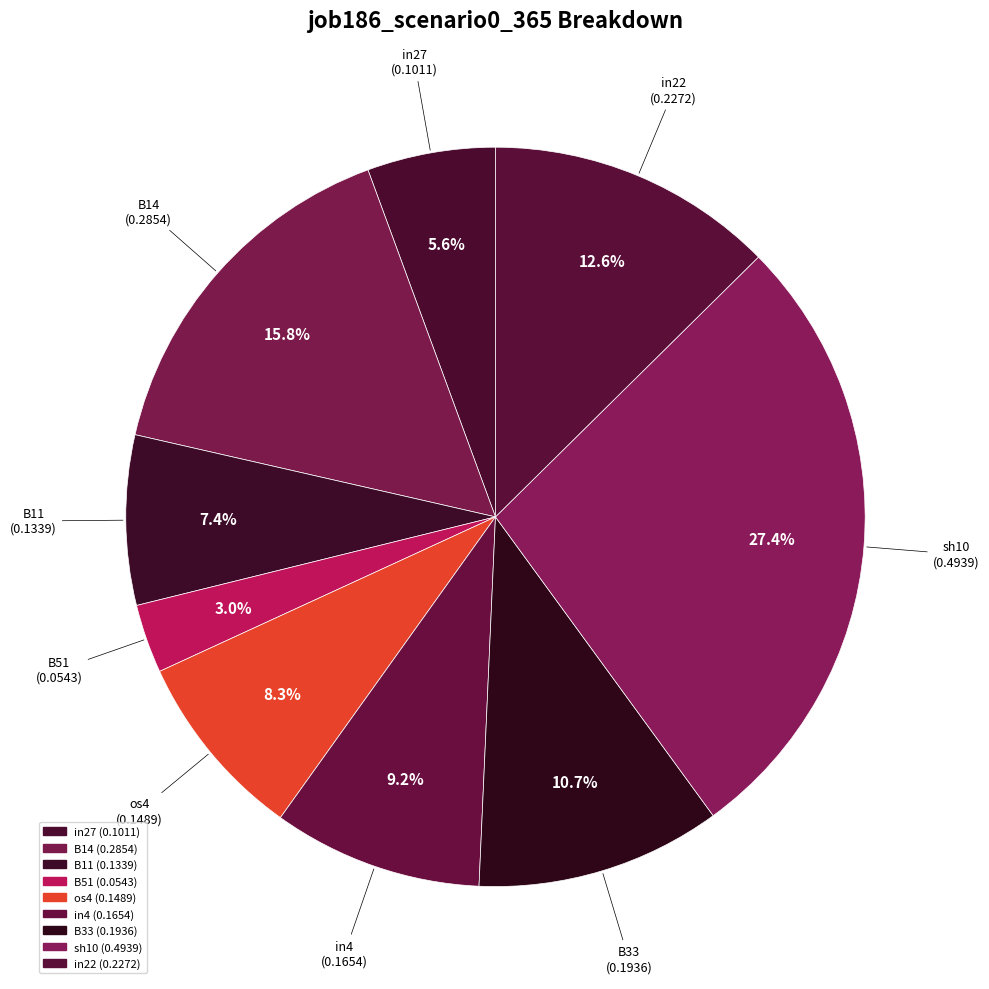

Which category has the smallest portion of the pie?

B51